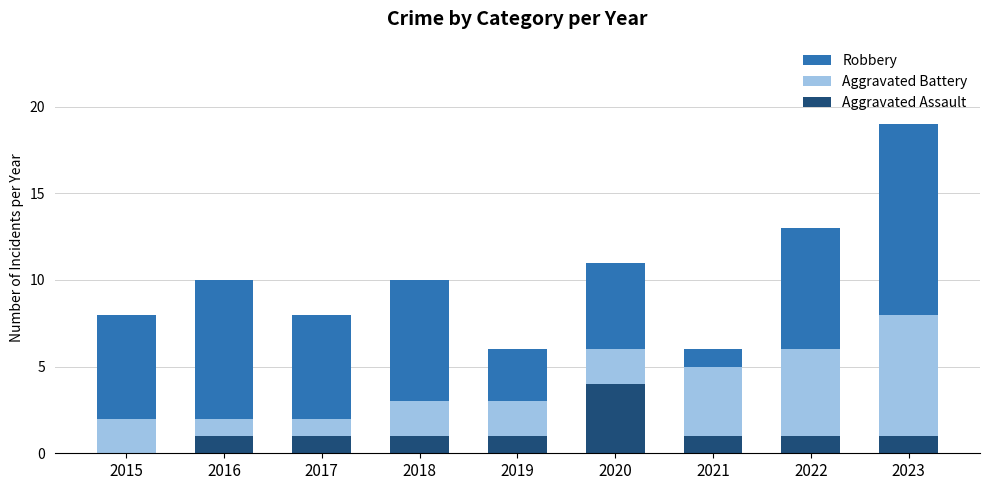

What is the total value across all series at 2023?

19